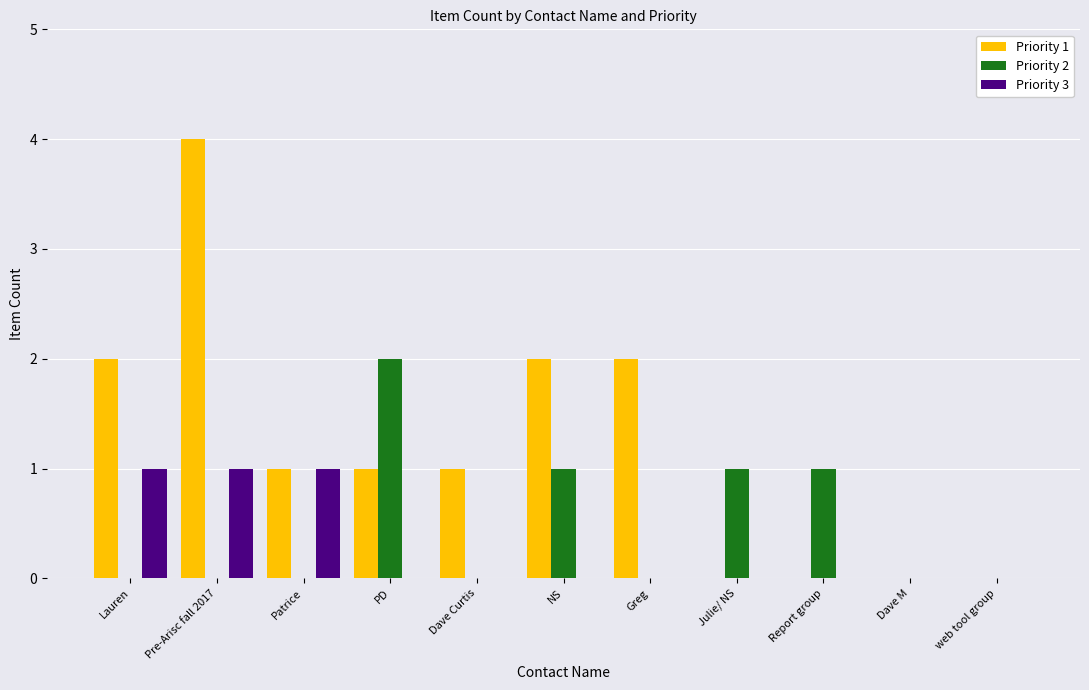

Which series changed the most between Lauren and Dave M?

Priority 1